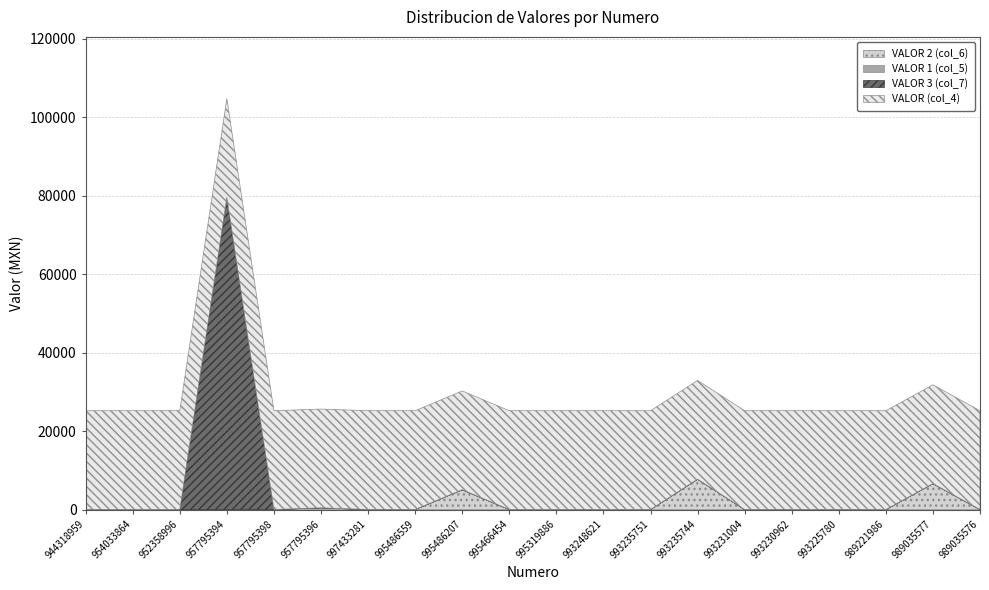

At which category is the sum across all series the highest?

957795394